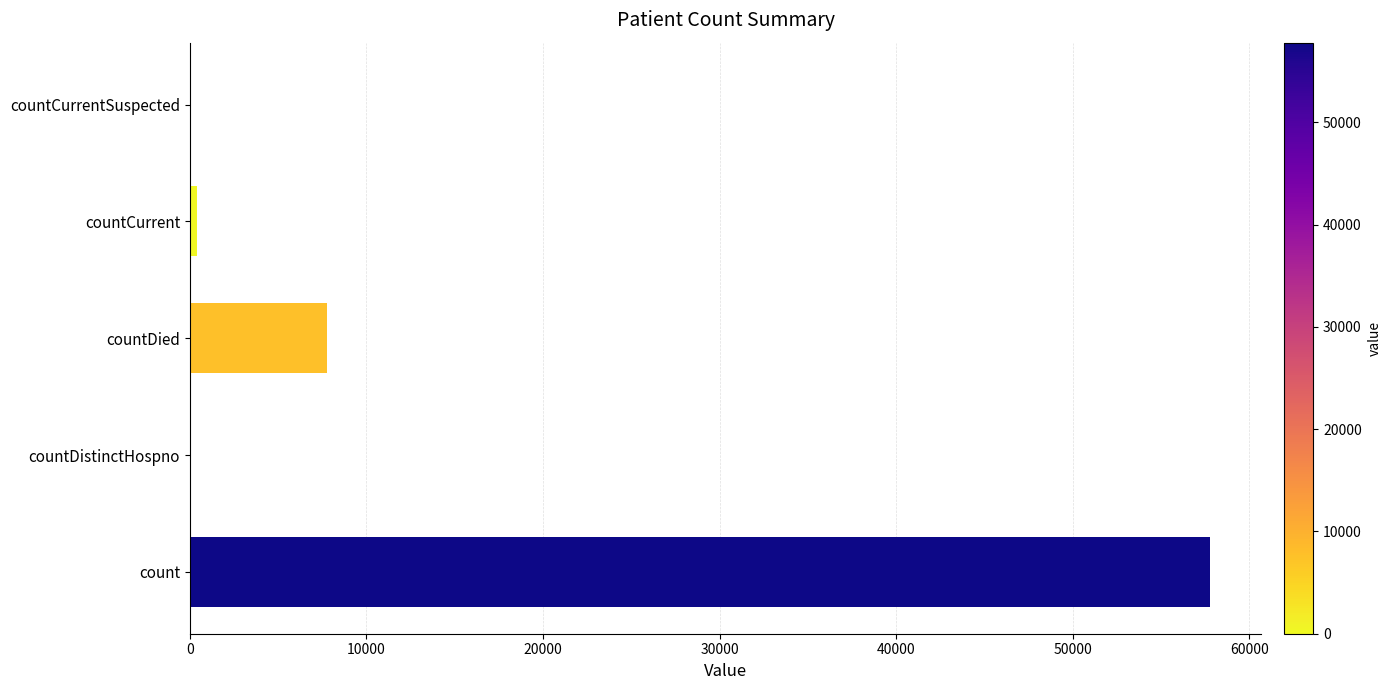

True or false: the data shows 0 at countCurrentSuspected.

True